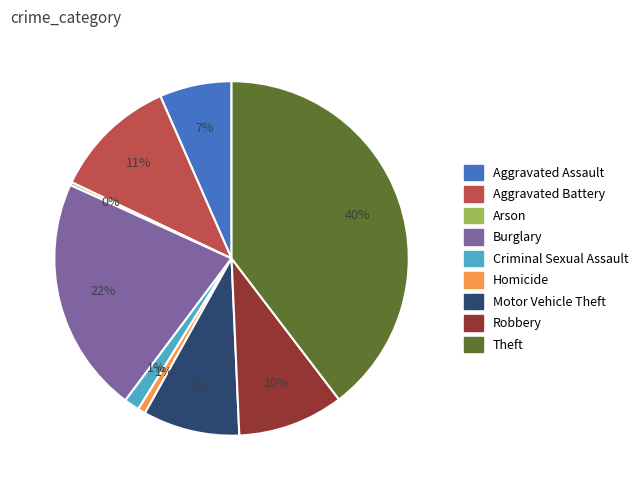

What percentage is the Criminal Sexual Assault slice, to the nearest percent?

1%